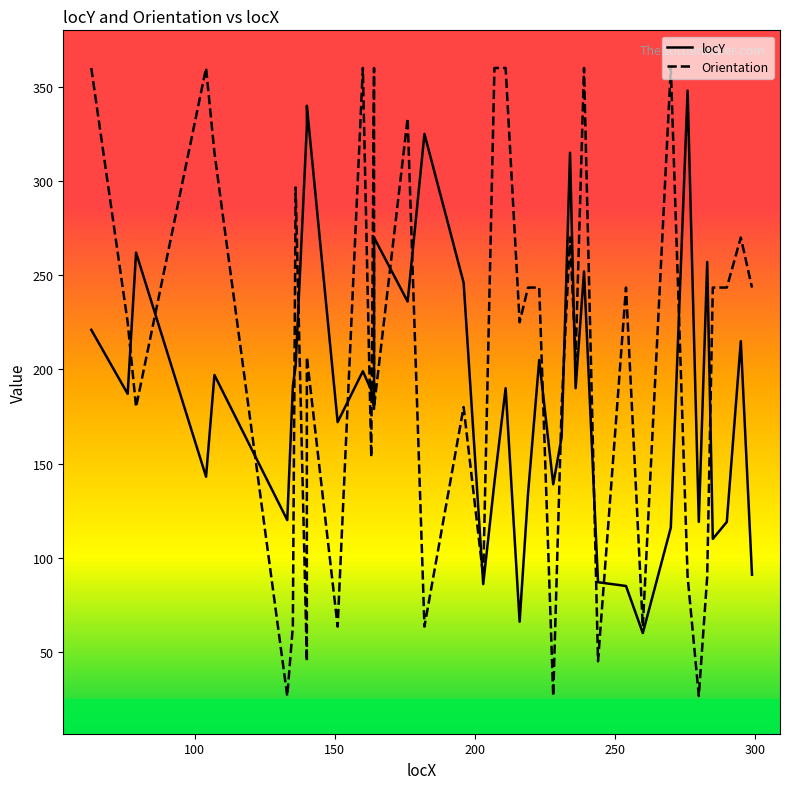

Is the value of locY at 23 greater than the value of Orientation at 39?

No